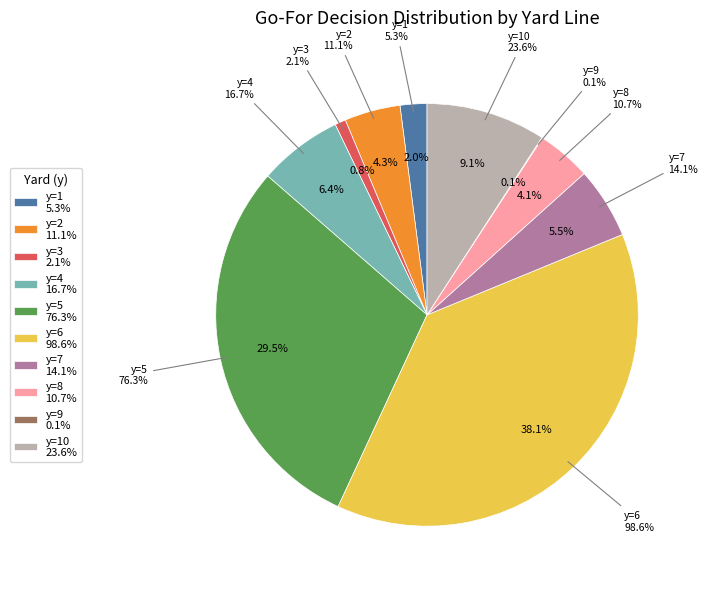

The y=4 slice represents 6% of the pie. True or false?

True